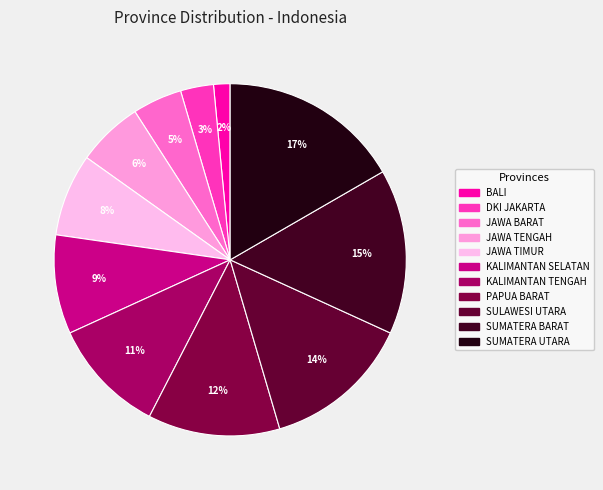

How many segments does this pie chart have?

11